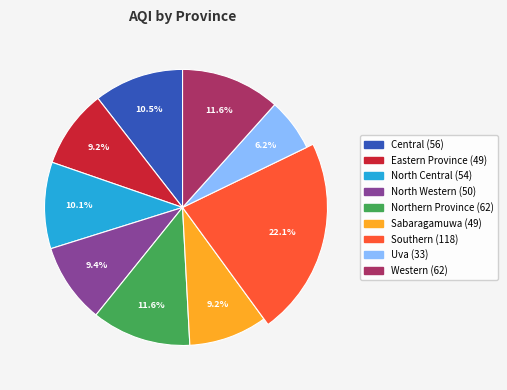

What is the ratio of the value at Eastern Province to the value at Central?

0.9